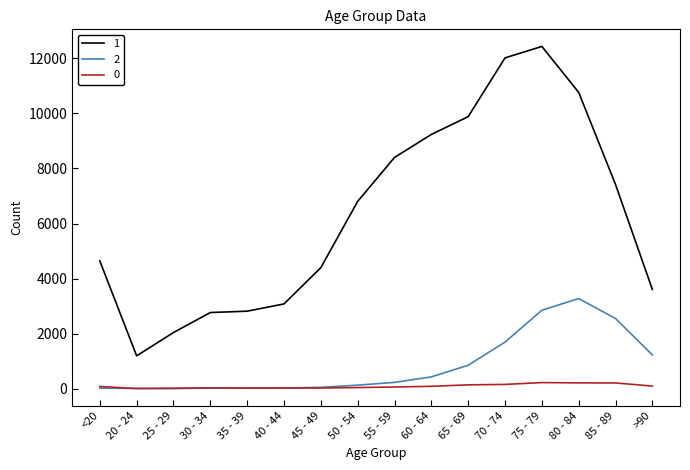

True or false: 0 and 1 cross at least once.

False